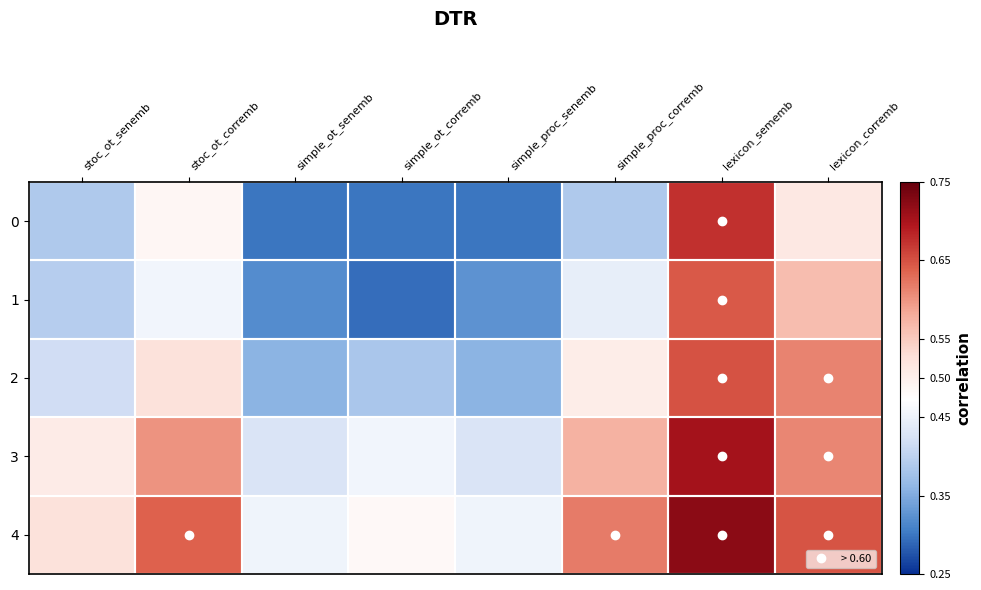

At which category does the chart reach its minimum across all series?

simple_ot_corremb